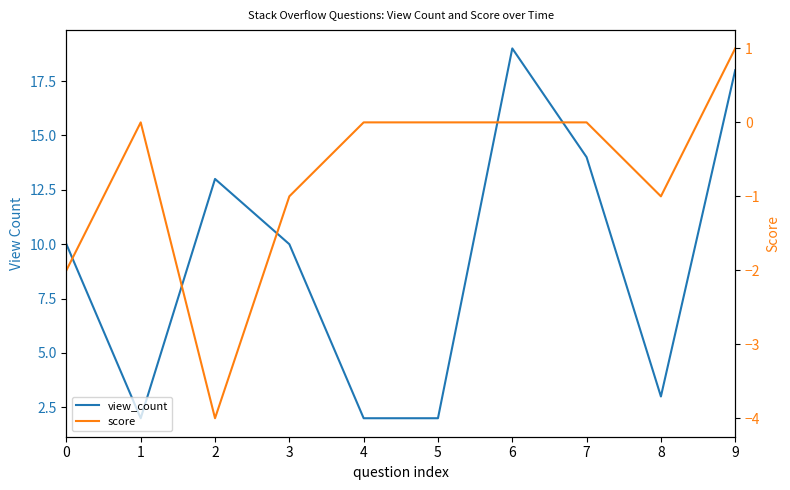

How many interior local valleys does the score series have?

2